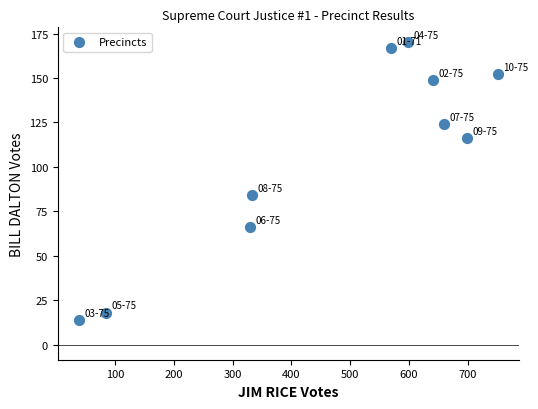

What Y value in the scatter plot is closest to 92?

84